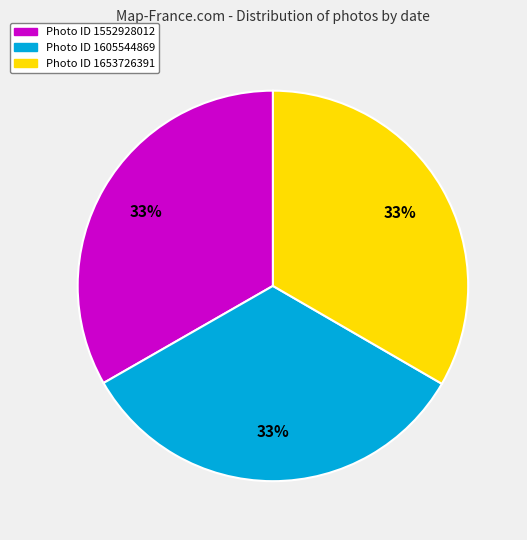

To the nearest percent, what percentage of the pie is Photo ID 1653726391?

33%